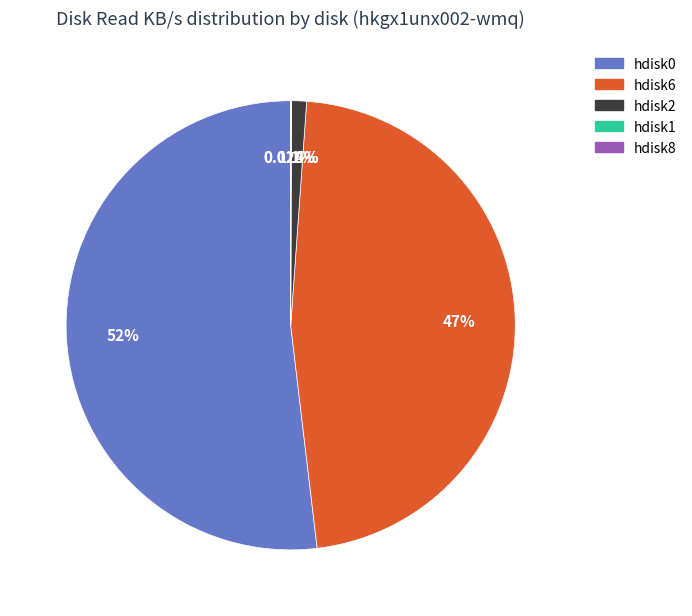

Does any single category account for the majority?

Yes